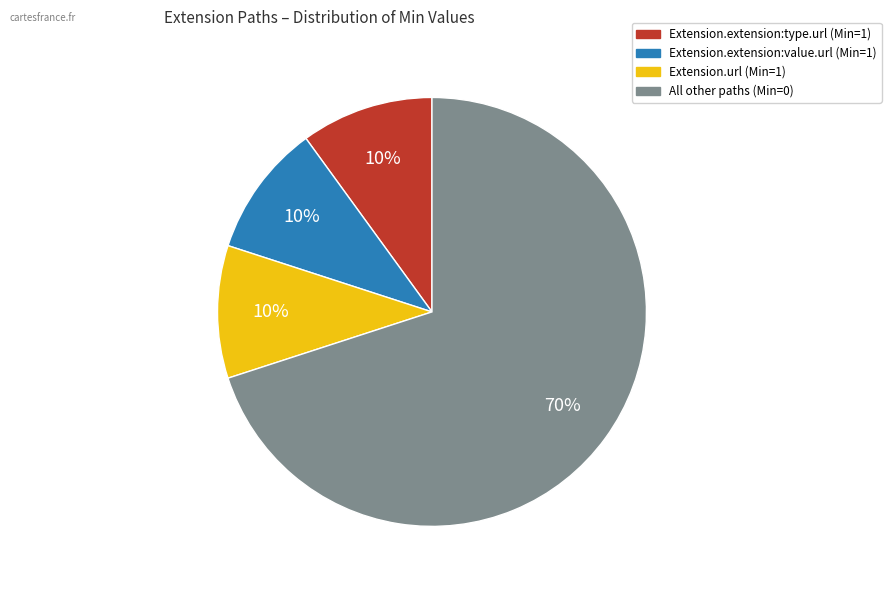

To the nearest percent, what is the average slice percentage?

25%